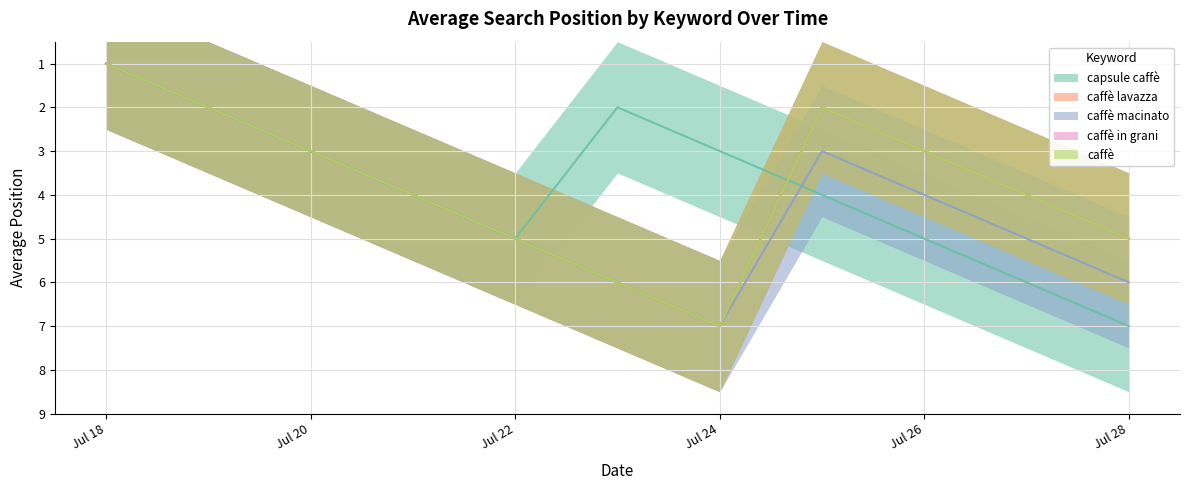

What is the value of the capsule caffè point at the 2nd from the left?

2